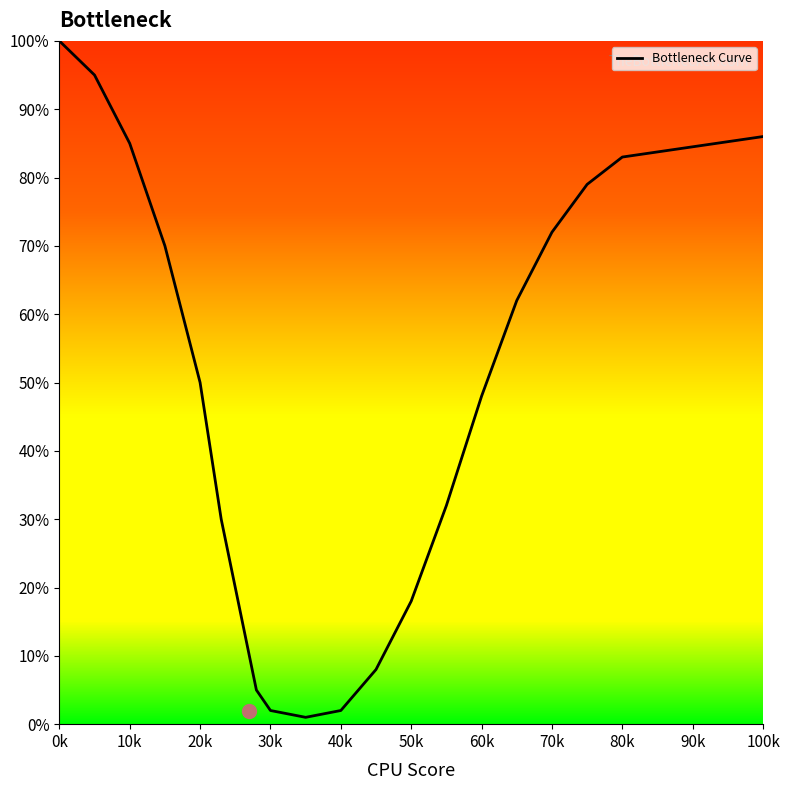

What is the difference between the maximum and minimum values?

99